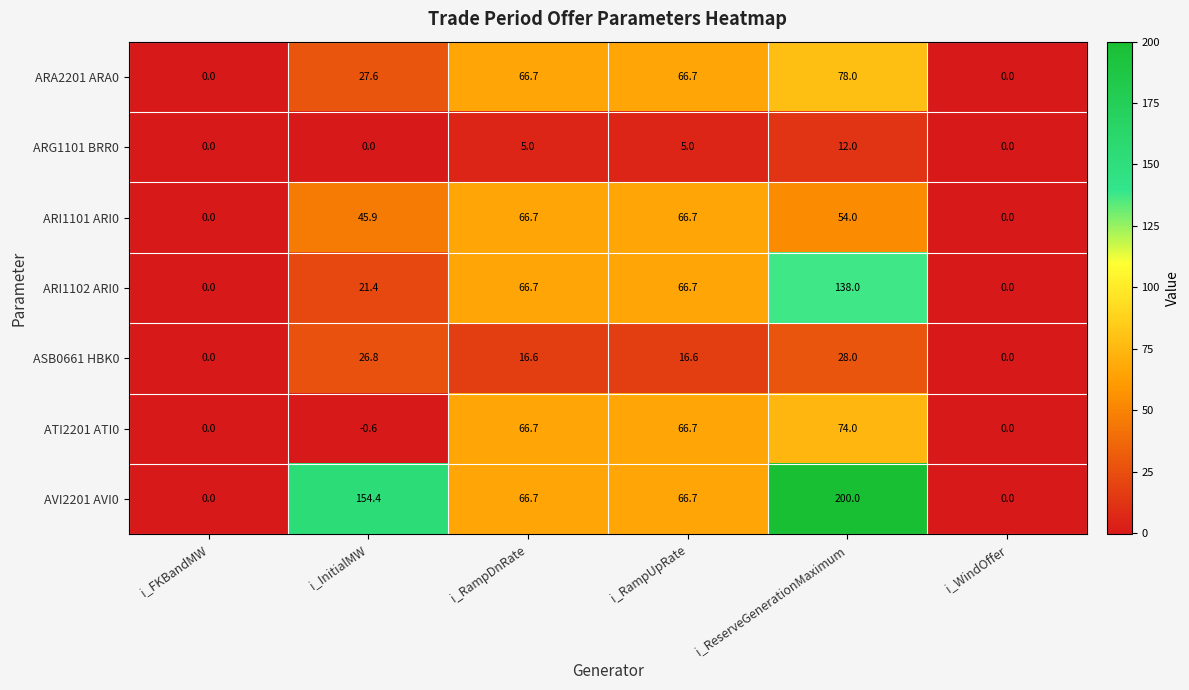

Is it true that AVI2201 AVI0 equals 0.0 at i_FKBandMW?

True